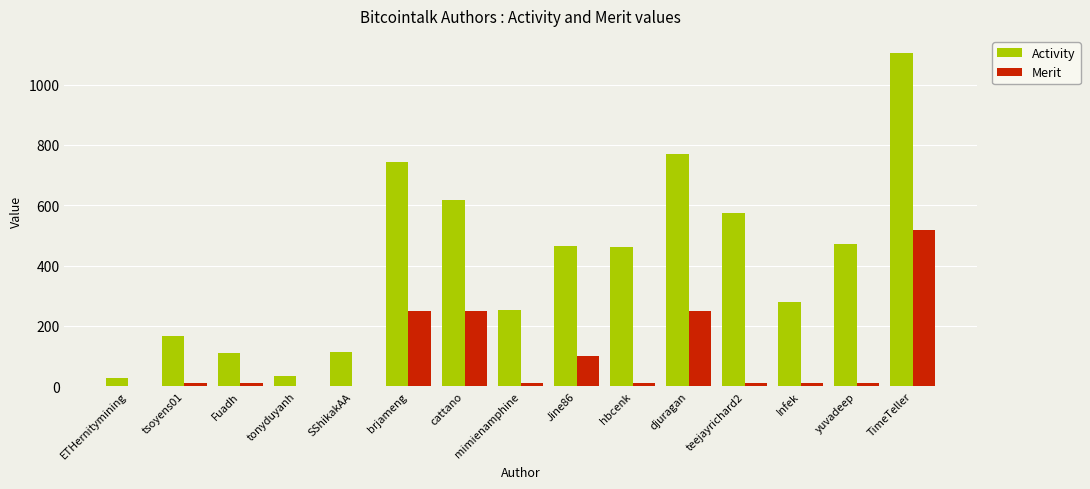

The value of Merit at Jine86 is 100. True or false?

True